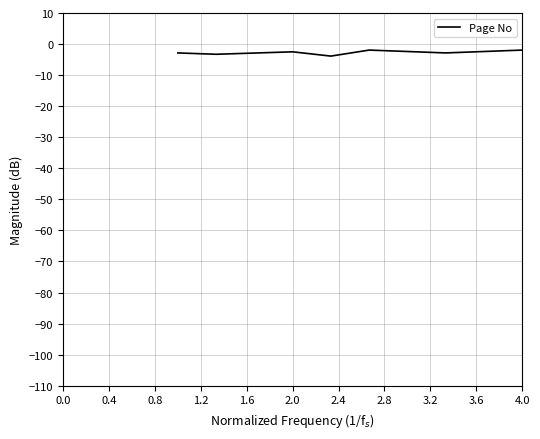

What is the sum of all values?

-19.2